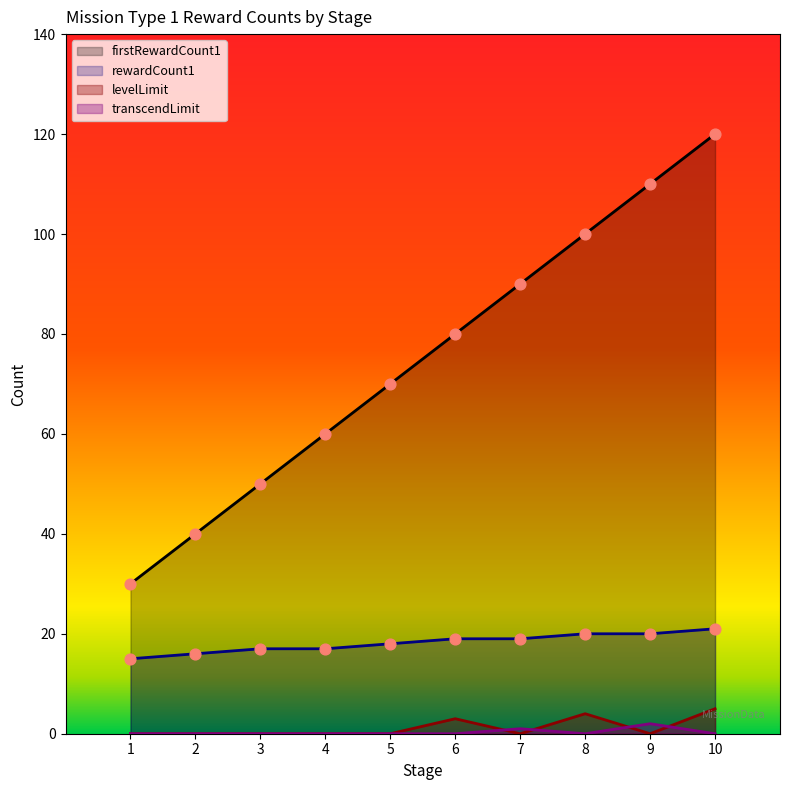

At which category is the sum across all series the highest?

10